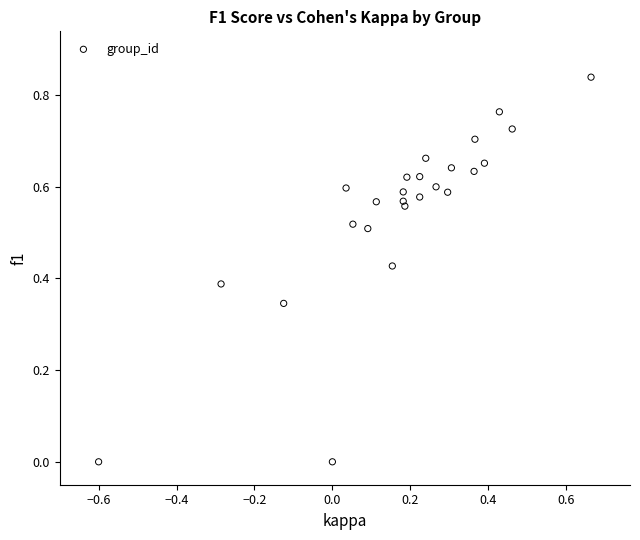

What is the range of X values (max minus min)?

1.3